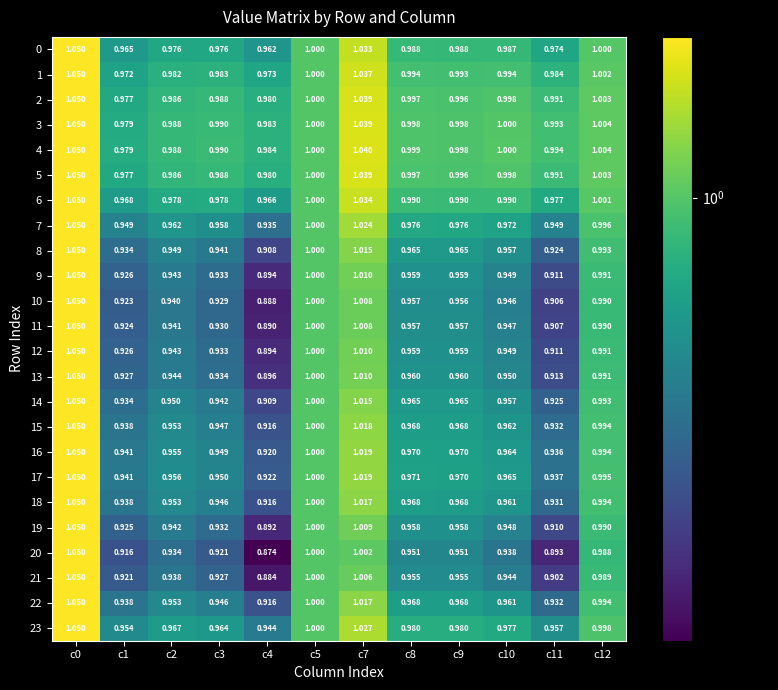

Which series has the widest spread of values?

20